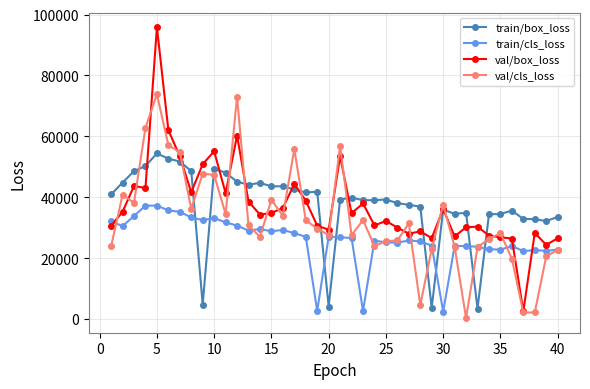

True or false: val/box_loss has more than 0 interior local peaks.

True